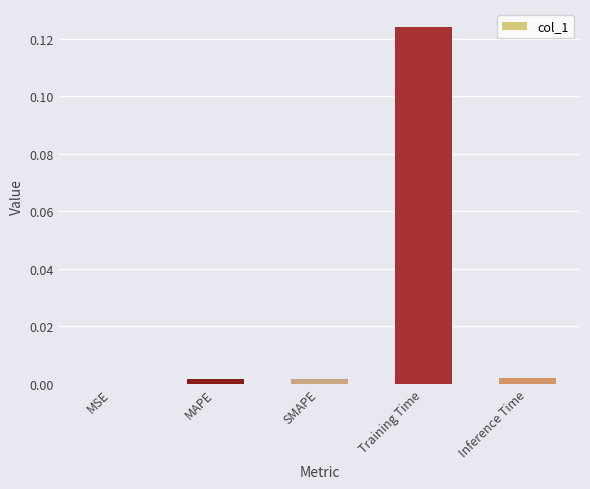

Which category has the highest value across all series?

Training Time